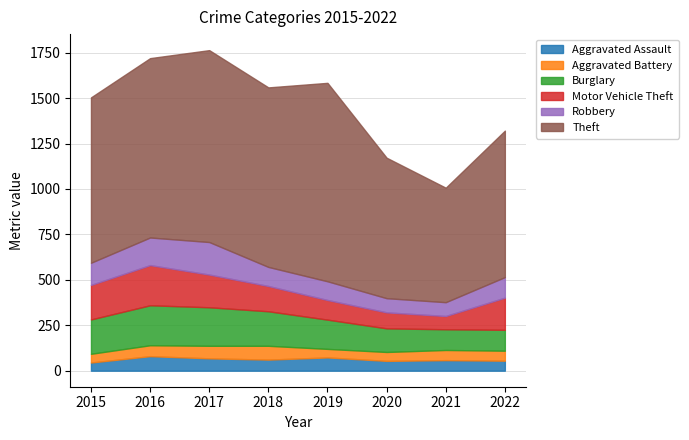

How many interior local peaks does the Robbery series have?

1